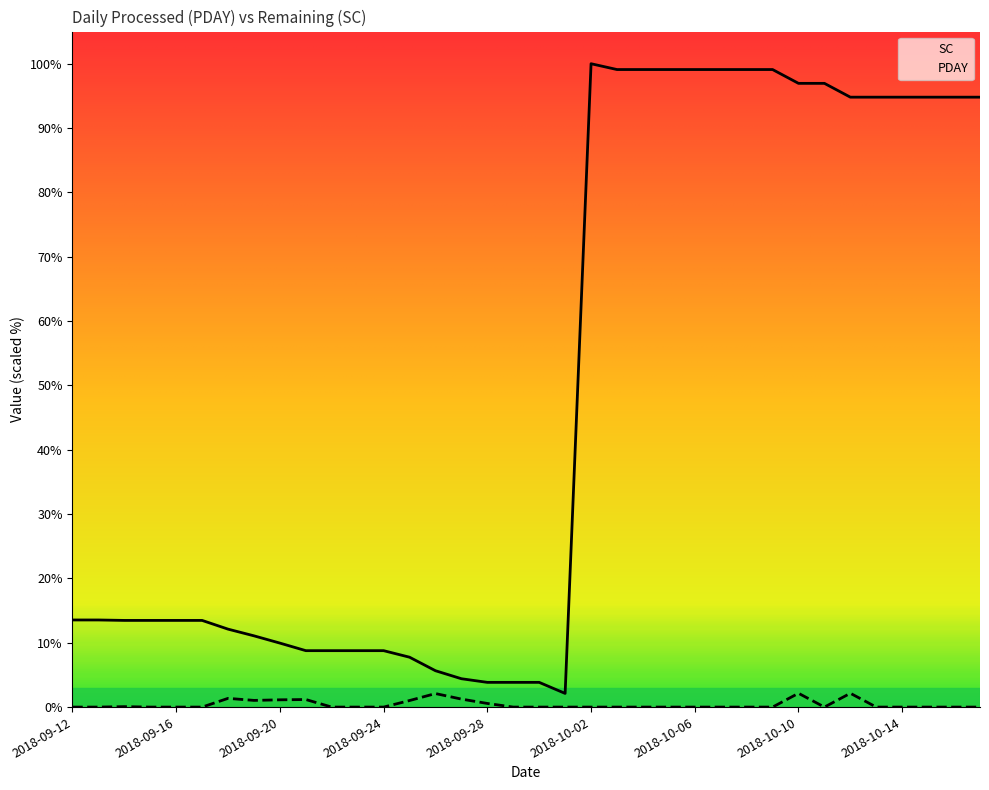

True or false: PDAY and SC cross at least once.

False